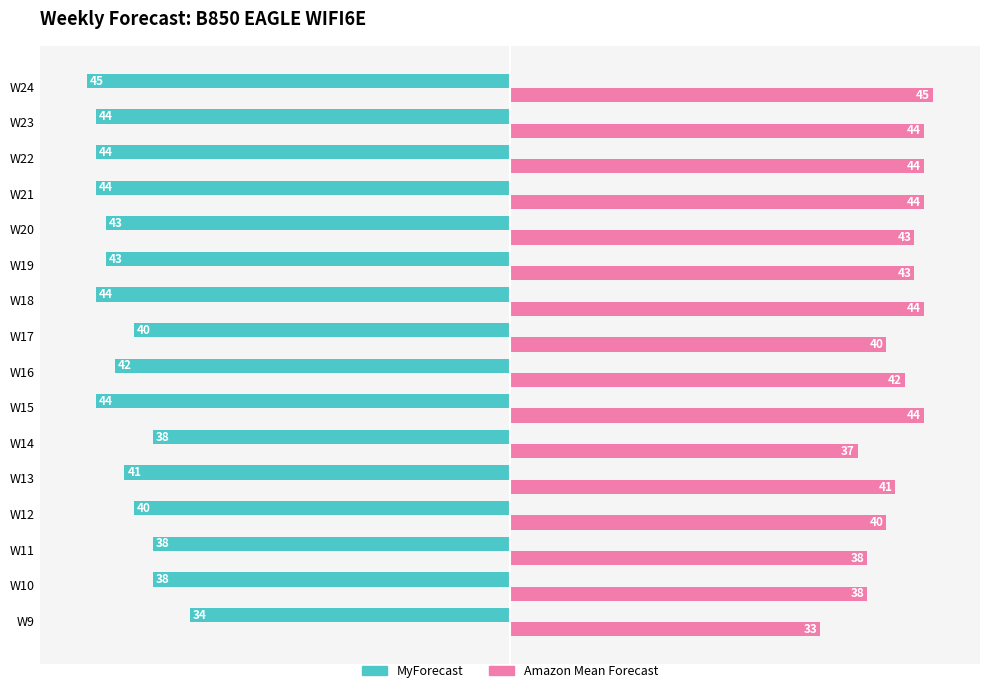

Read the Amazon Mean Forecast value at W18.

44